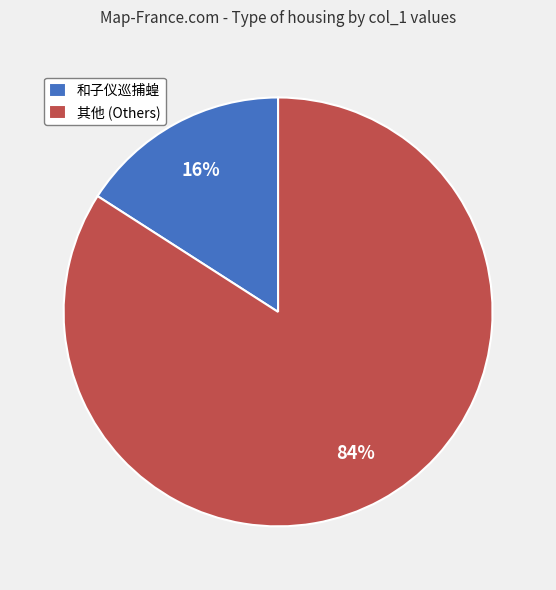

What is the smallest slice in the pie chart?

和子仪巡捕蝗